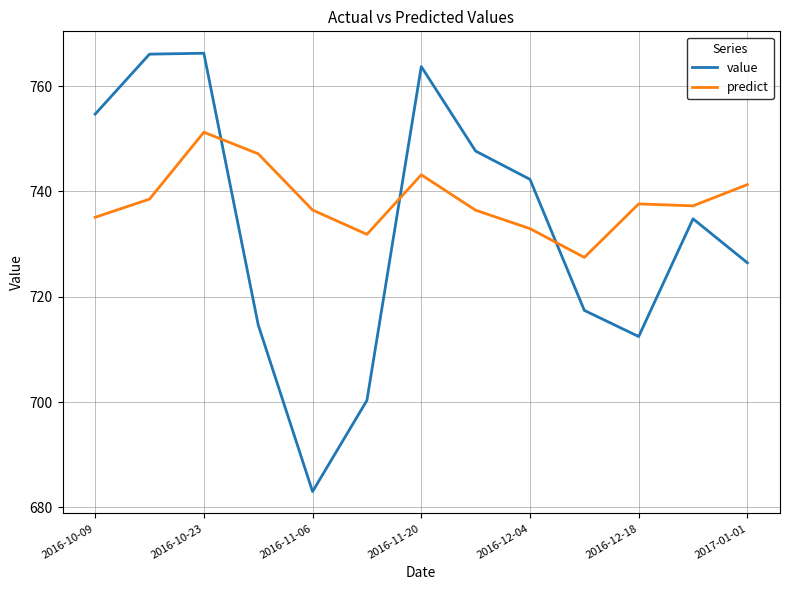

True or false: value and predict cross at least once.

True